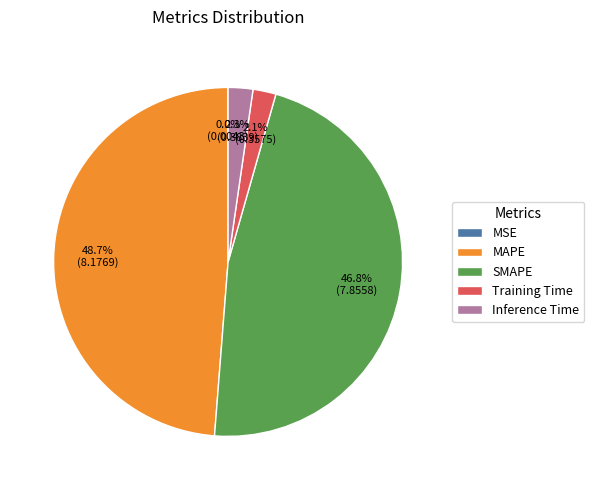

What percentage is the SMAPE slice, to the nearest percent?

47%